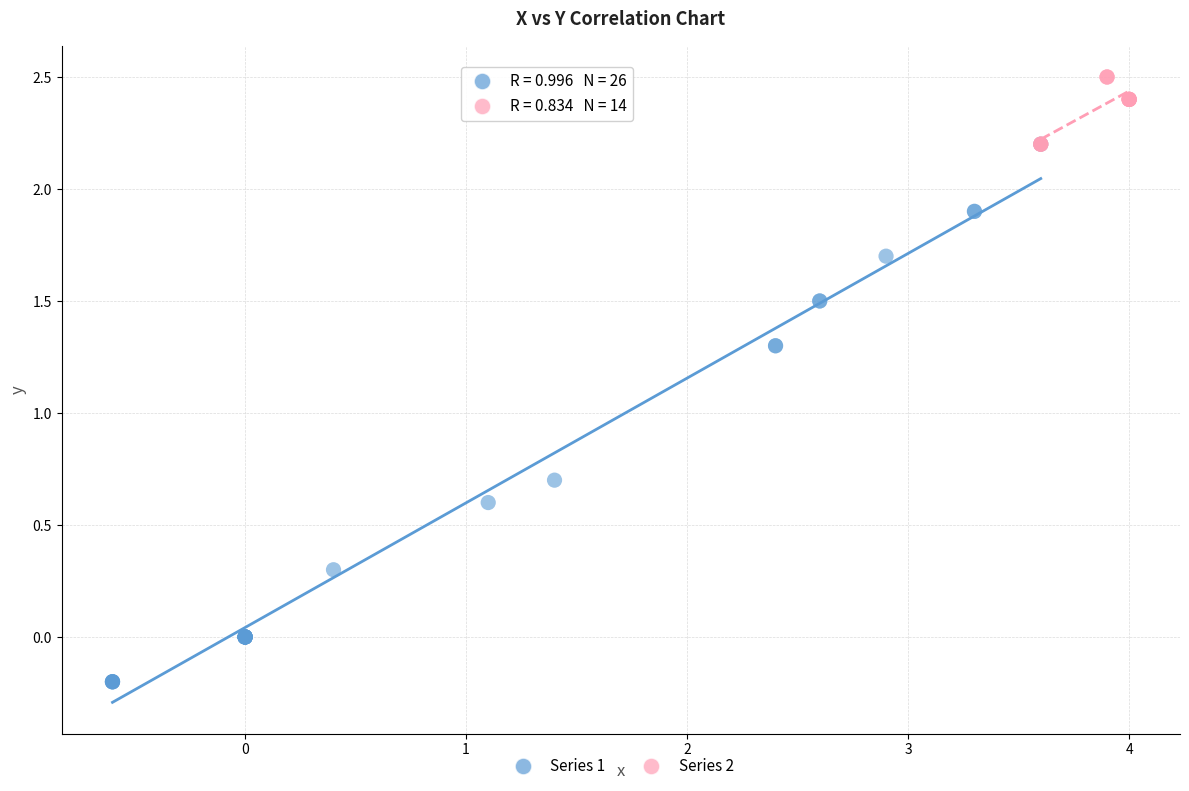

Which series reaches the minimum Y coordinate?

Series 1